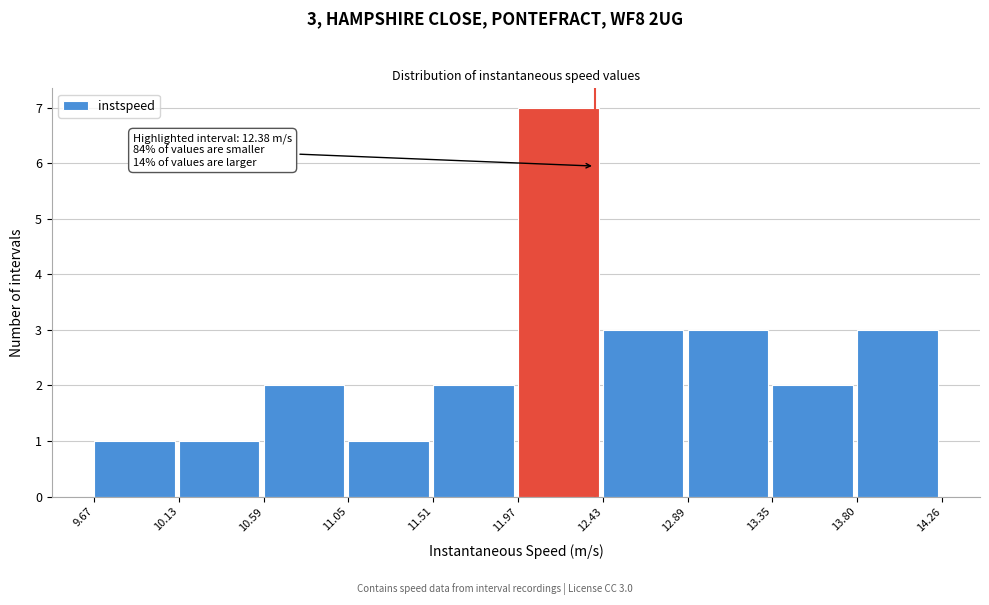

Which range on the x-axis has the tallest bar?

11.97 to 12.43